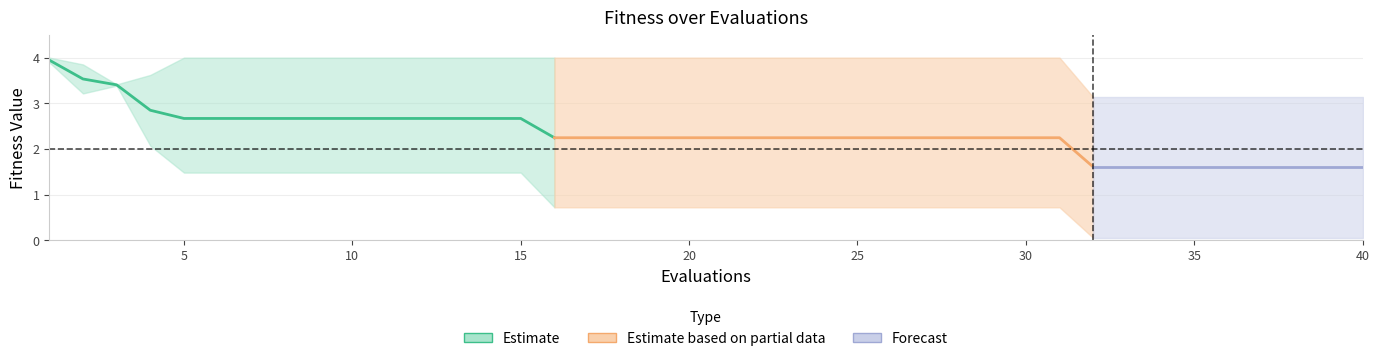

Reading left to right, list all the values displayed in this chart.

mean: 3.9	3.5	3.4	2.8	2.7	2.7	2.7	2.7	2.7	2.7	2.7	2.7	2.7	2.7	2.7	2.2	2.2	2.2	2.2	2.2	2.2	2.2	2.2	2.2	2.2	2.2	2.2	2.2	2.2	2.2	2.2	1.6	1.6	1.6	1.6	1.6	1.6	1.6	1.6	1.6
best: 3.9	3.2	3.4	2.1	1.5	1.5	1.5	1.5	1.5	1.5	1.5	1.5	1.5	1.5	1.5	0.7	0.7	0.7	0.7	0.7	0.7	0.7	0.7	0.7	0.7	0.7	0.7	0.7	0.7	0.7	0.7	0.1	0.1	0.1	0.1	0.1	0.1	0.1	0.1	0.1
worst: 4.0	3.9	3.4	3.6	4.0	4.0	4.0	4.0	4.0	4.0	4.0	4.0	4.0	4.0	4.0	4.0	4.0	4.0	4.0	4.0	4.0	4.0	4.0	4.0	4.0	4.0	4.0	4.0	4.0	4.0	4.0	3.1	3.1	3.1	3.1	3.1	3.1	3.1	3.1	3.1